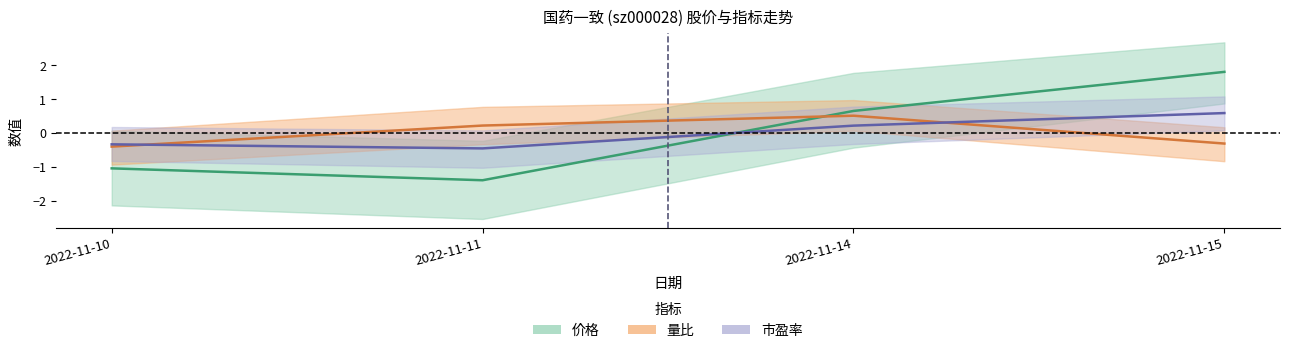

At which label does 市盈率 reach its peak?

2022-11-15